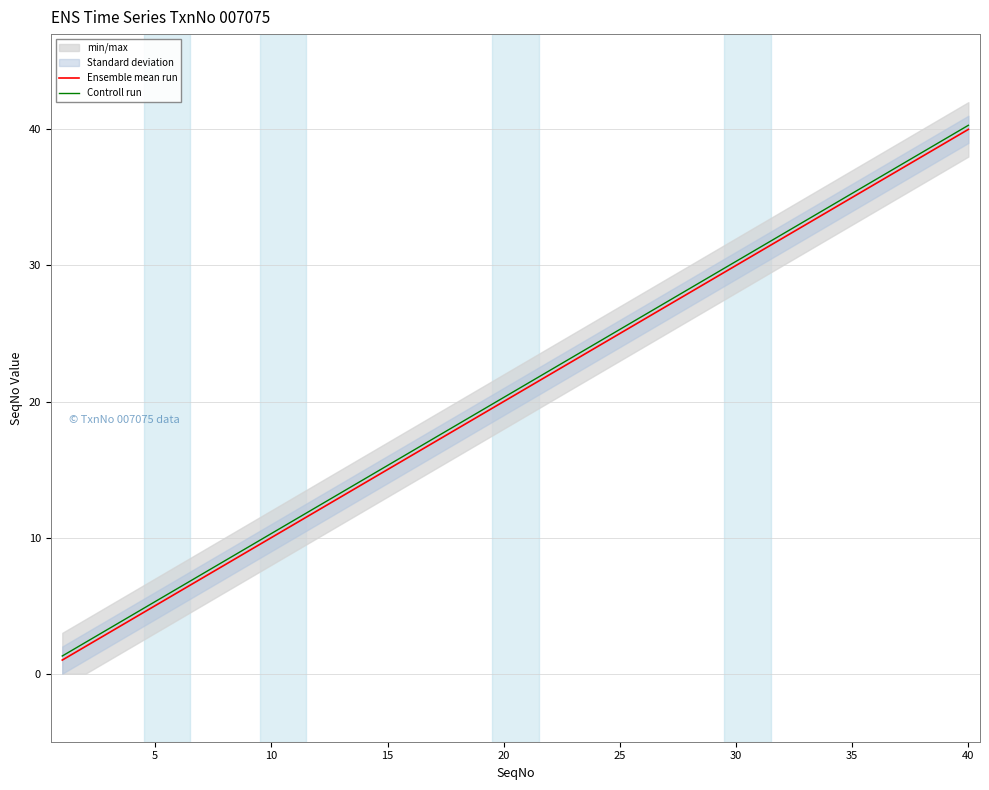

What is the minimum value for Controll run?

1.3